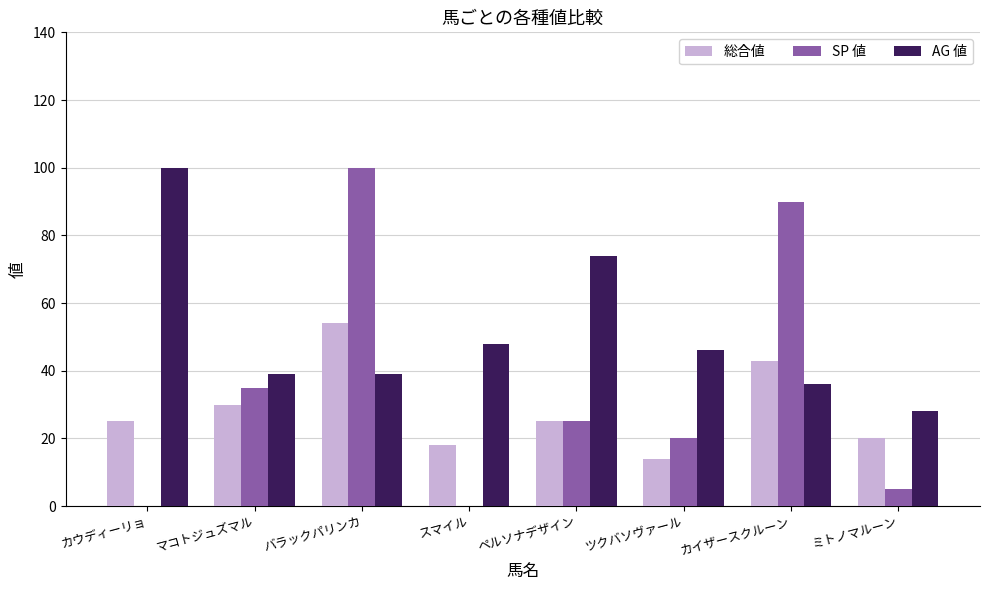

Where does the AG 値 series first go above 46?

カウディーリョ